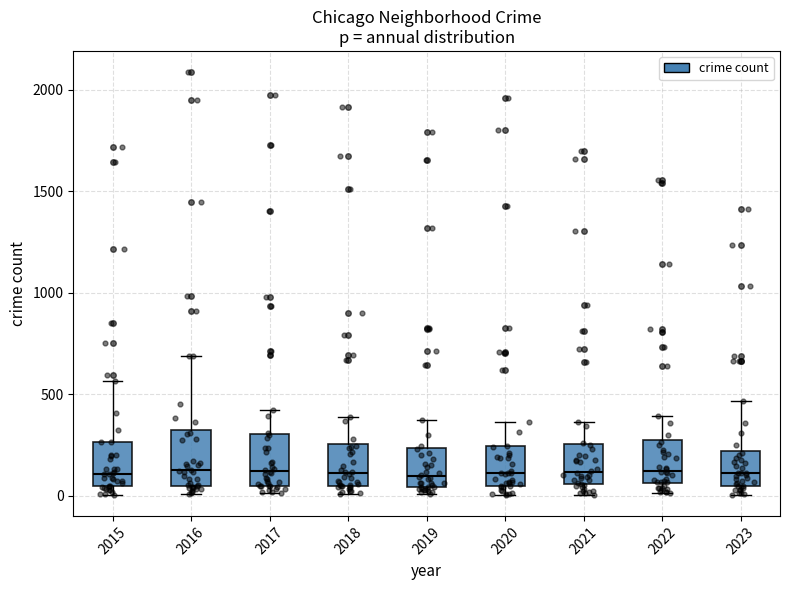

Reading left to right, read every box against the y-axis: the position of its median line, the range the box covers, and the ends of its whiskers. The values are not printed on the chart, so give them approximately, as read against the axis.

2015: median 100, box 50 to 250, whiskers 0 to 550
2016: median 150, box 50 to 300, whiskers 0 to 700
2017: median 100, box 50 to 300, whiskers 0 to 400
2018: median 100, box 50 to 250, whiskers 0 to 400
2019: median 100, box 50 to 250, whiskers 0 to 400
2020: median 100, box 50 to 250, whiskers 0 to 350
2021: median 100, box 50 to 250, whiskers 0 to 350
2022: median 100, box 50 to 250, whiskers 0 to 400
2023: median 100, box 50 to 200, whiskers 0 to 450